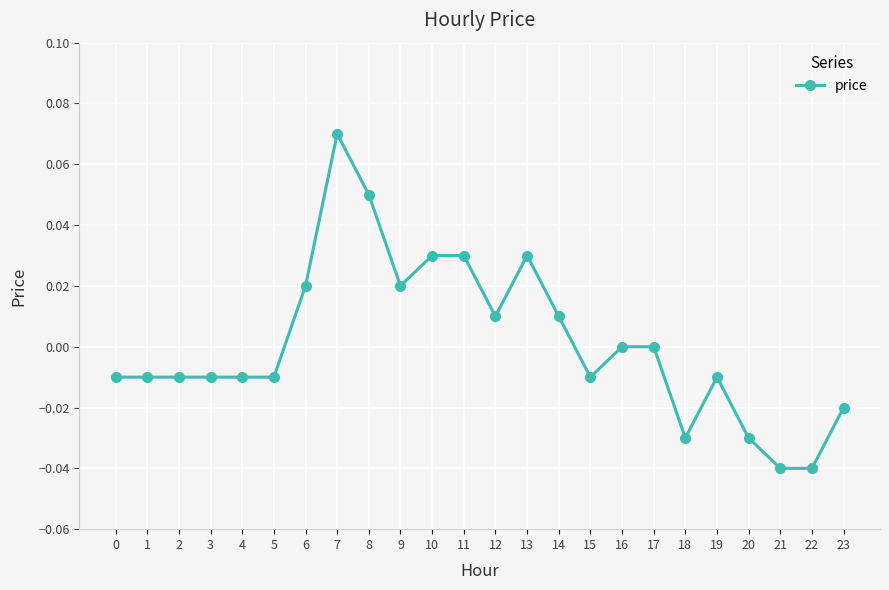

The value at 3 is -0.0. True or false?

True